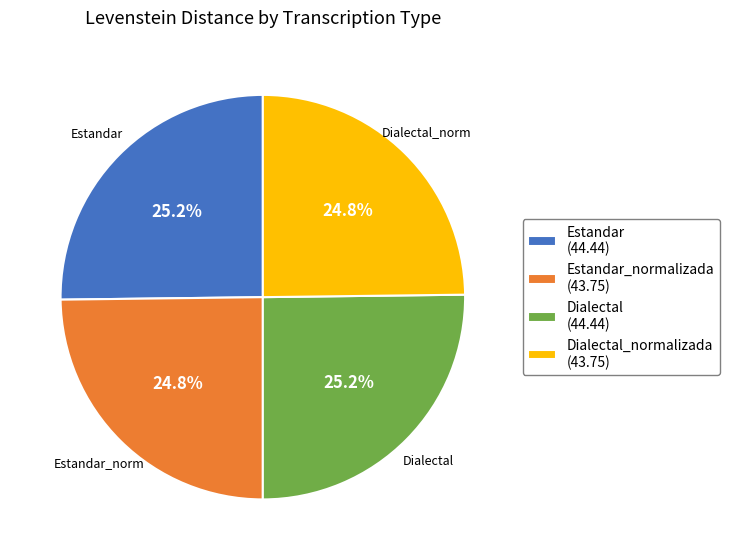

Does any single category account for the majority?

No